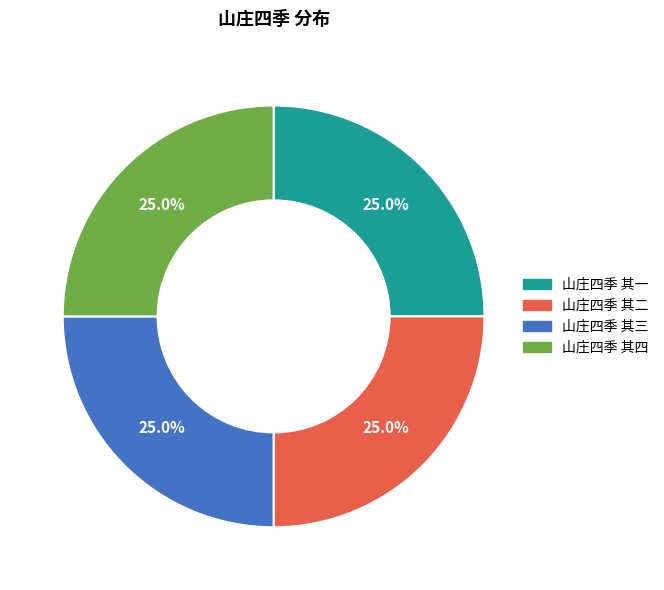

To the nearest percent, what percentage of the pie is 山庄四季 其四?

25%